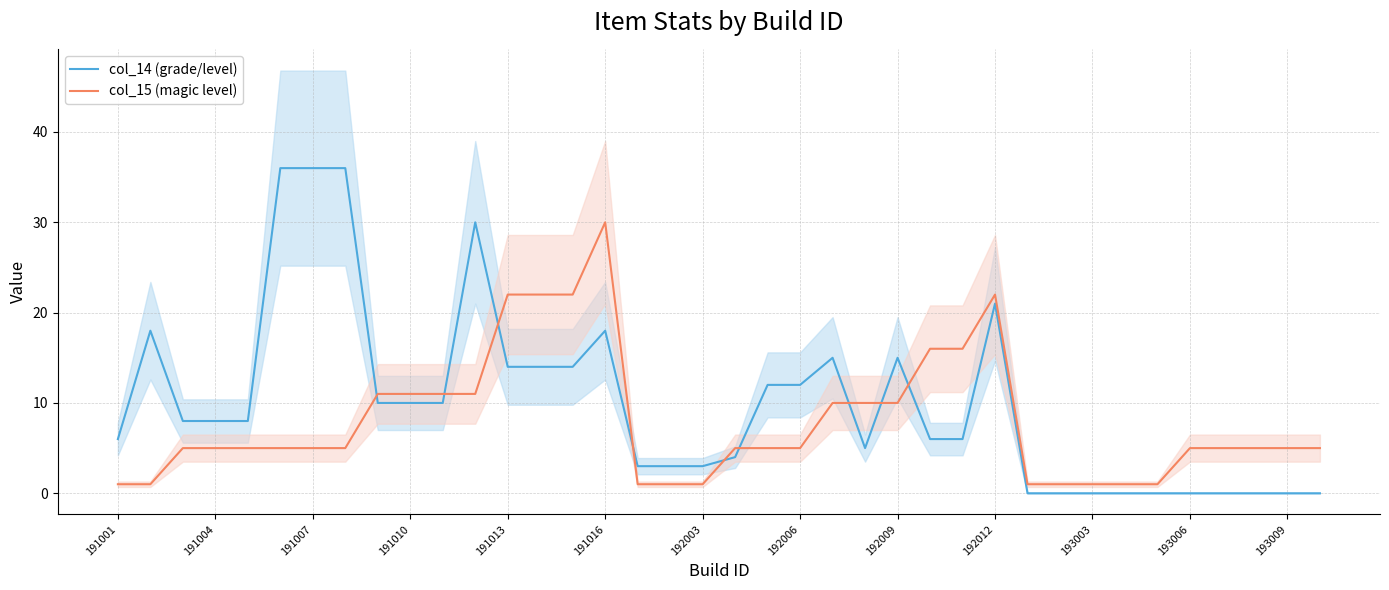

Which series ends up on top after the final intersection of col_14 (grade/level) and col_15 (magic level)?

col_15 (magic level)